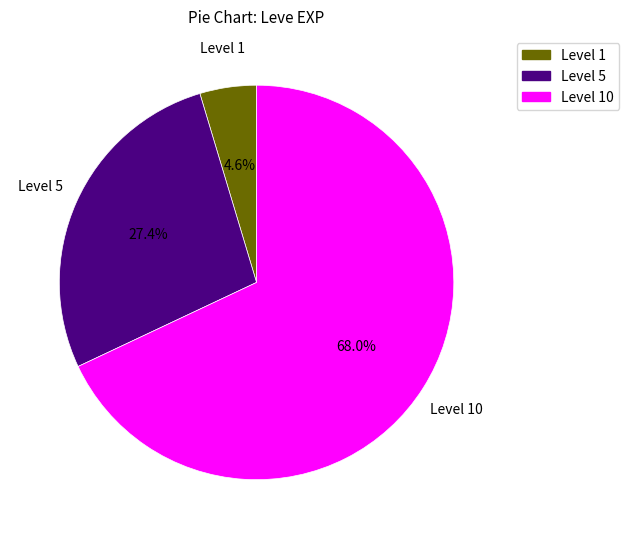

Count the number of slices in the pie.

3